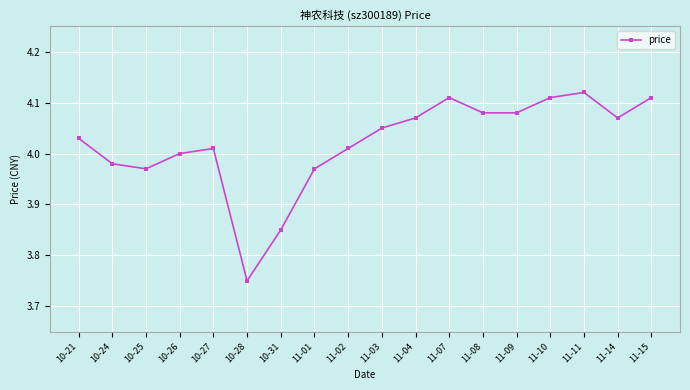

Is it true that the value at 11-02 is 4.0?

True